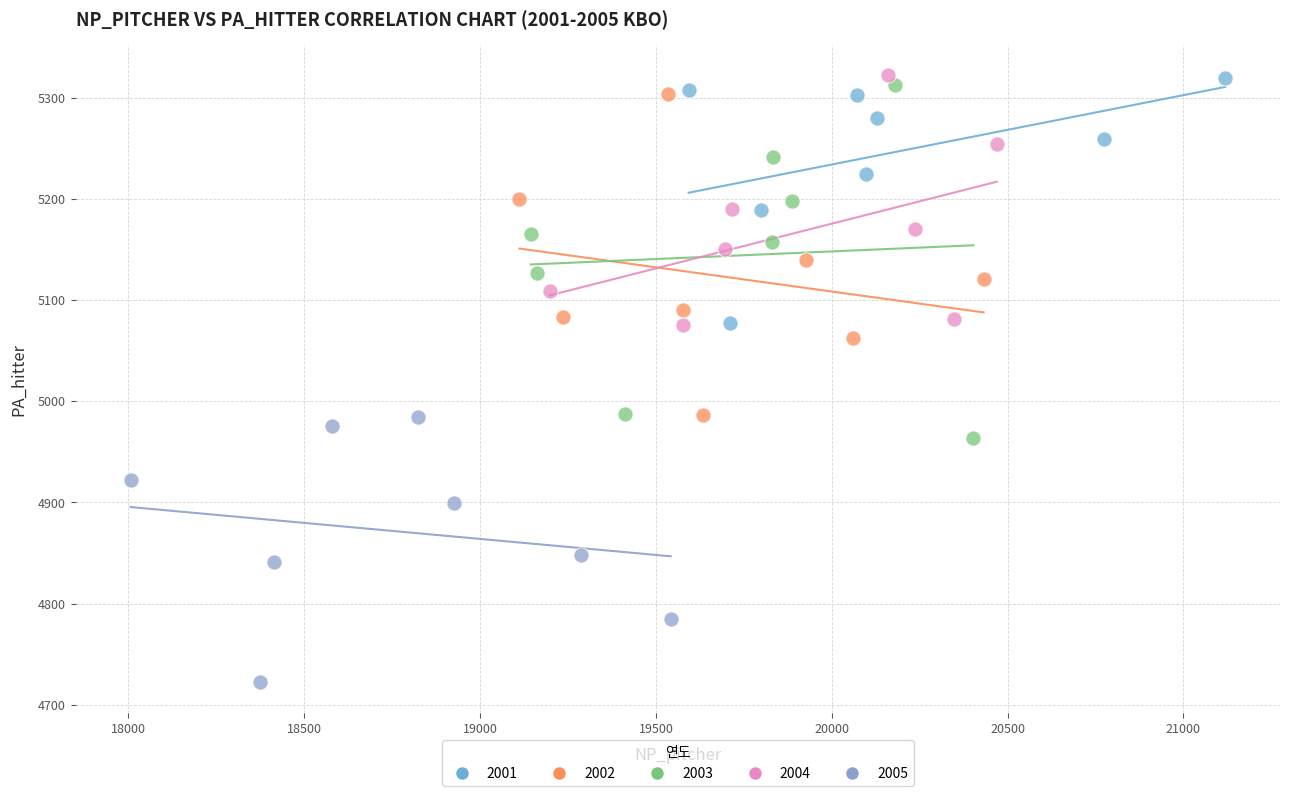

Which series has the widest spread of Y values?

2003